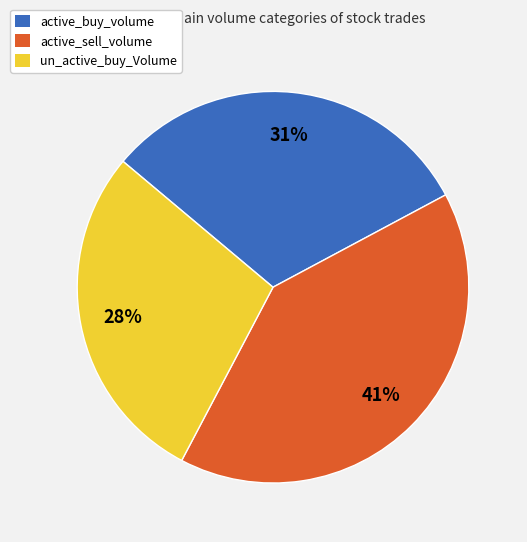

What percentage is the active_sell_volume slice, to the nearest percent?

41%